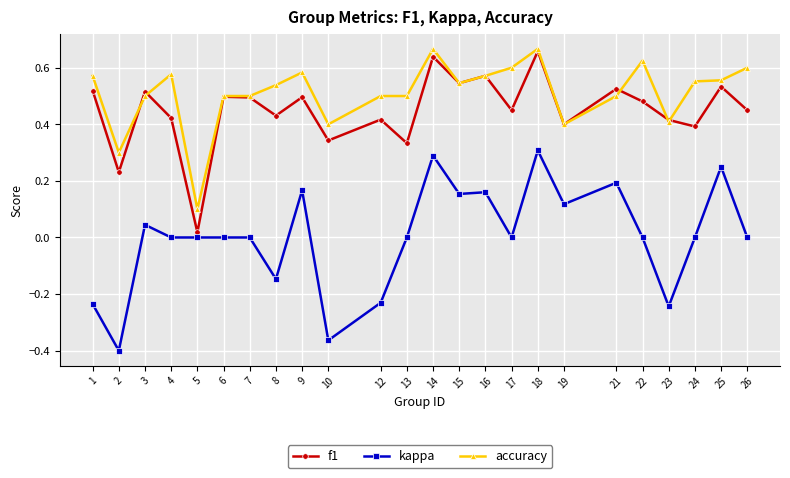

Is the value of kappa at 13 greater than the value of f1 at 19?

No